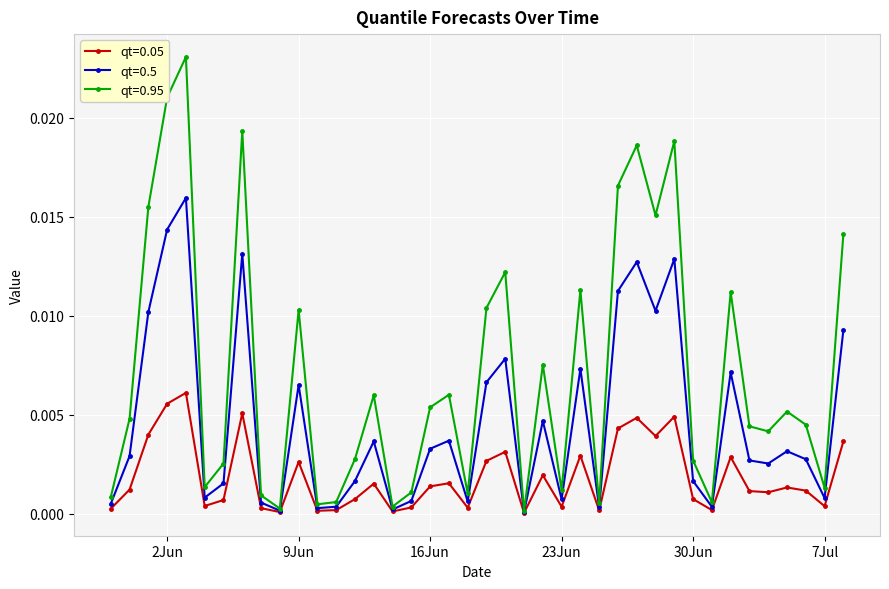

True or false: qt=0.5 has more than 1 points higher than both neighbors.

True